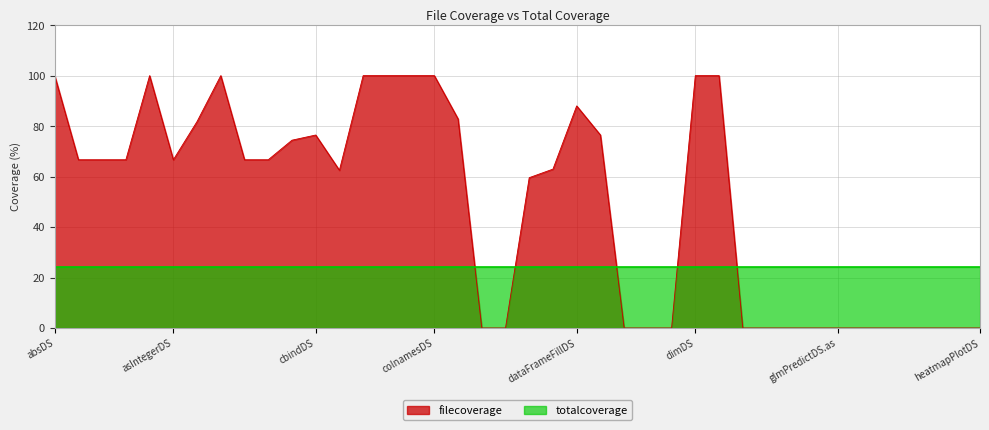

What is the value of the 8th point from the left?

100.0